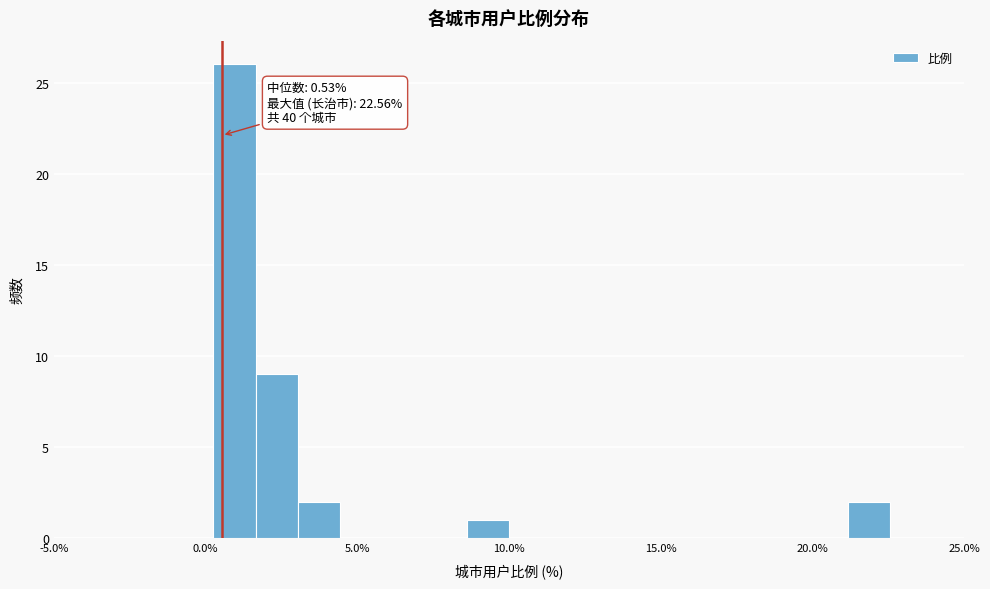

Around what value on the x-axis is the tallest bar? Give the approximate position of its centre, as read against the axis.

1.0